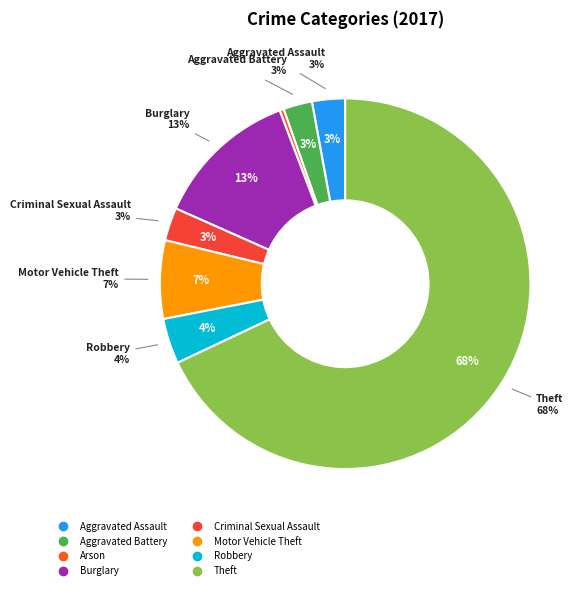

Do Criminal Sexual Assault and Robbery together represent more than half of the pie?

No